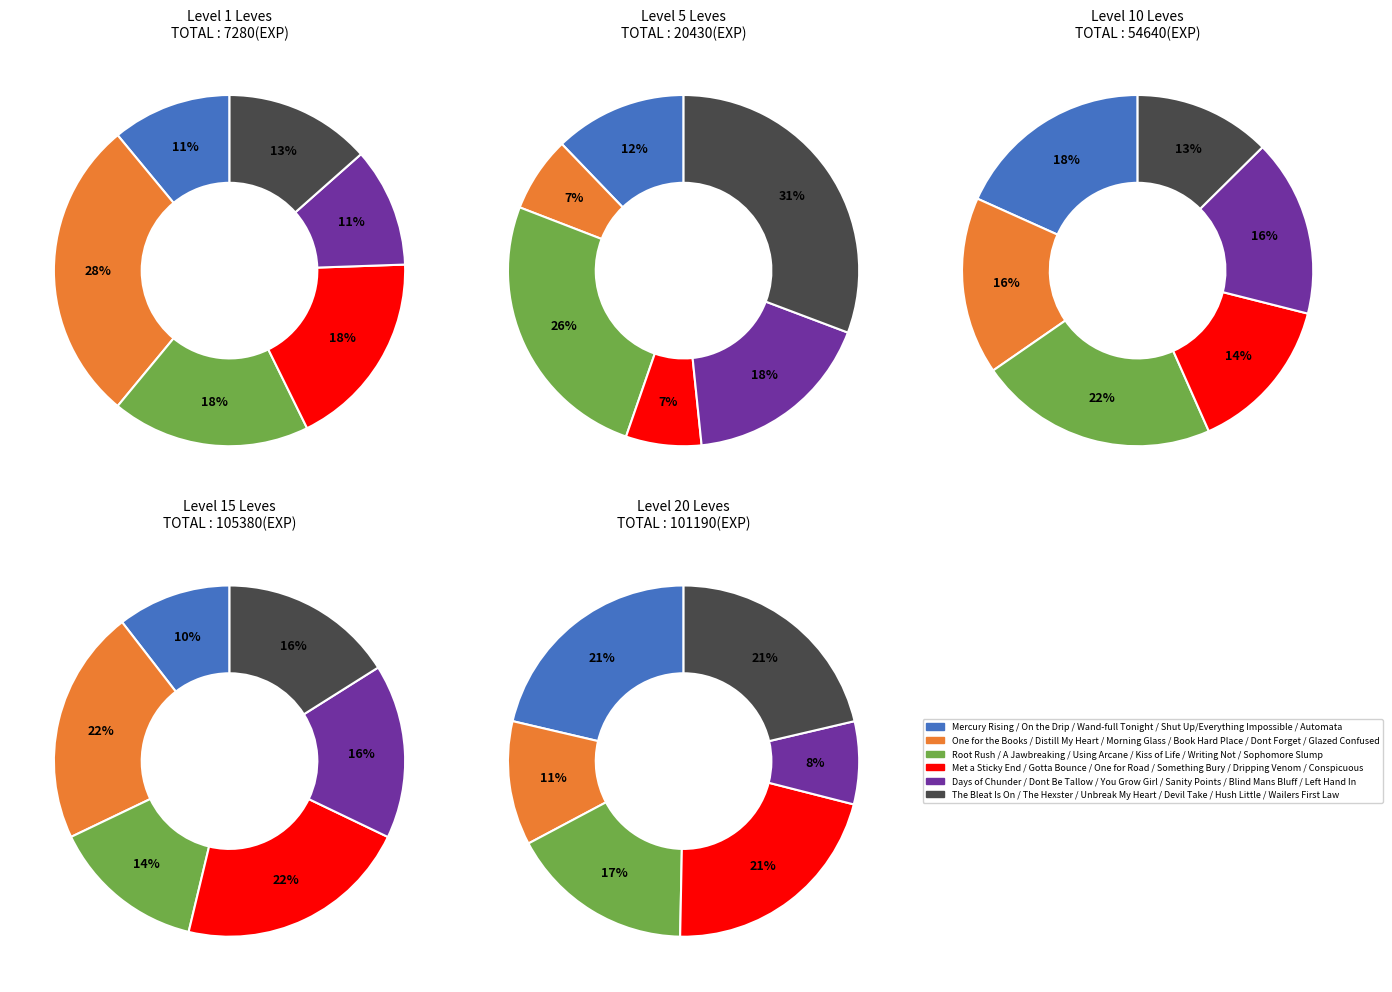

Combined, what portion of the pie is 1 and 6?

16.3%